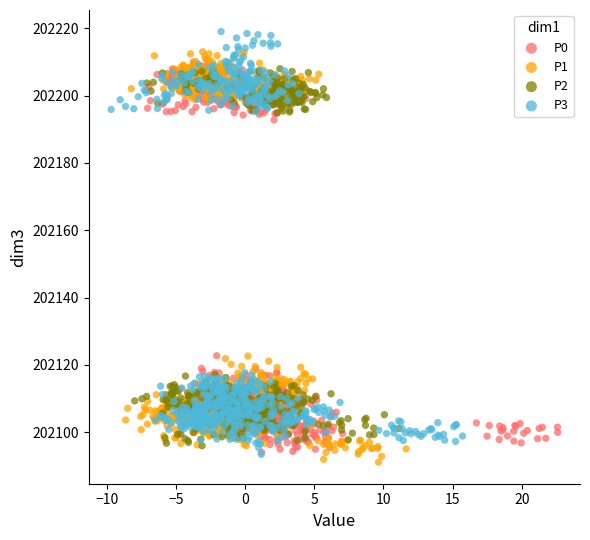

Which series reaches the maximum Y coordinate?

P3